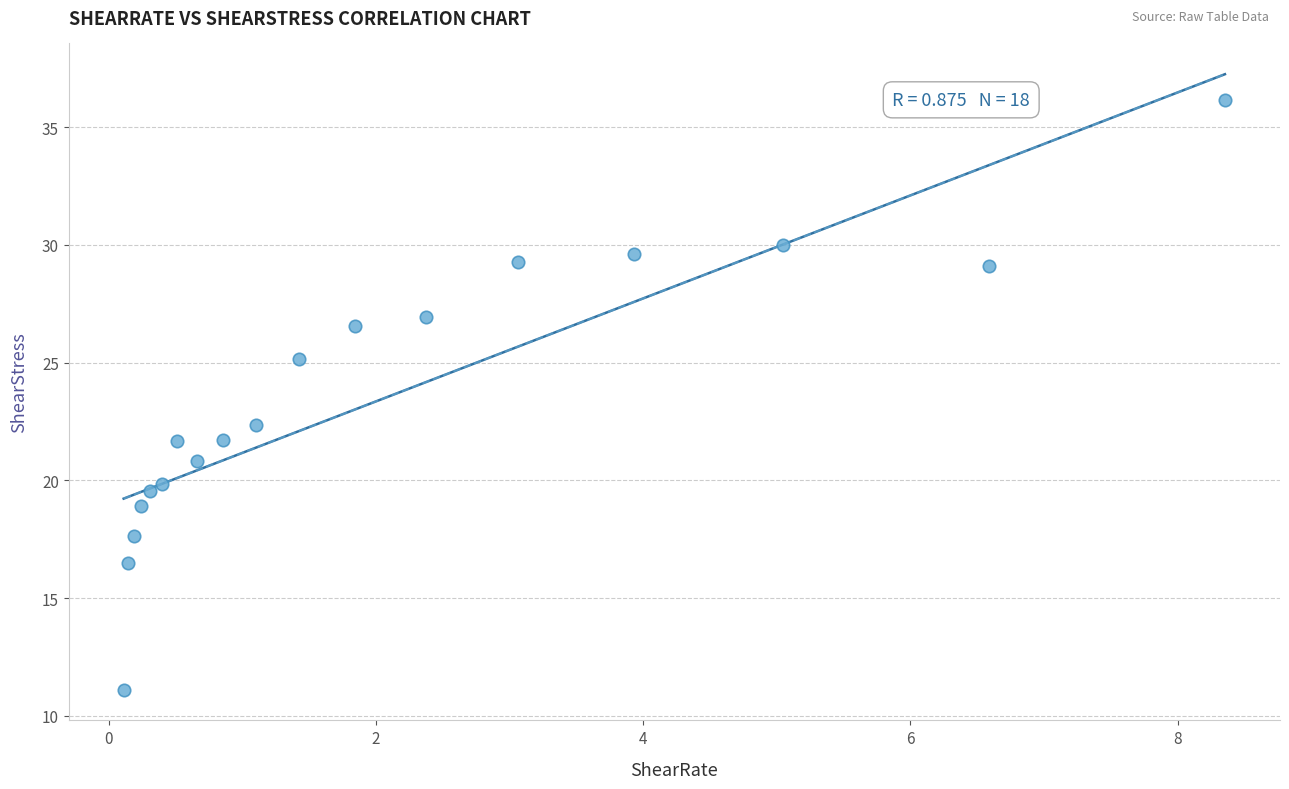

What is the range of Y values (max minus min)?

25.0